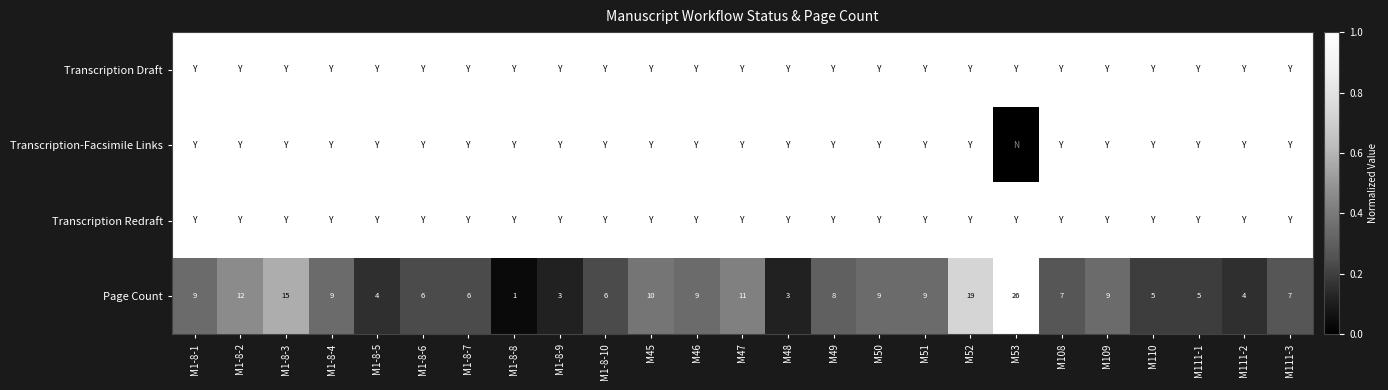

What is the sum of all Page Count values?

212